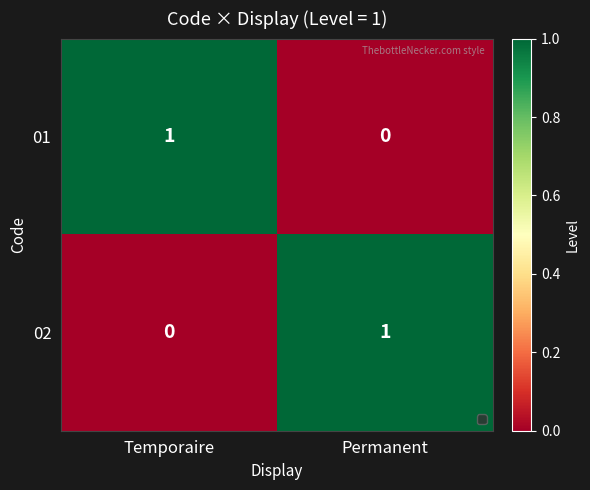

Reading left to right, transcribe all the data shown in this chart.

01: Temporaire=1	Permanent=0
02: Temporaire=0	Permanent=1